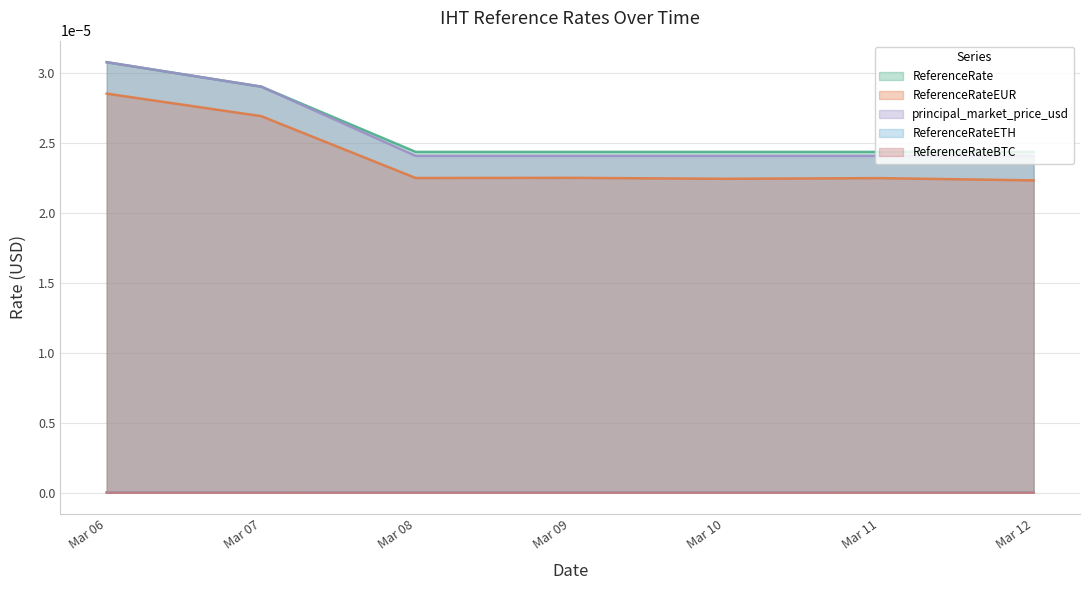

True or false: ReferenceRateEUR and ReferenceRate cross at least once.

False